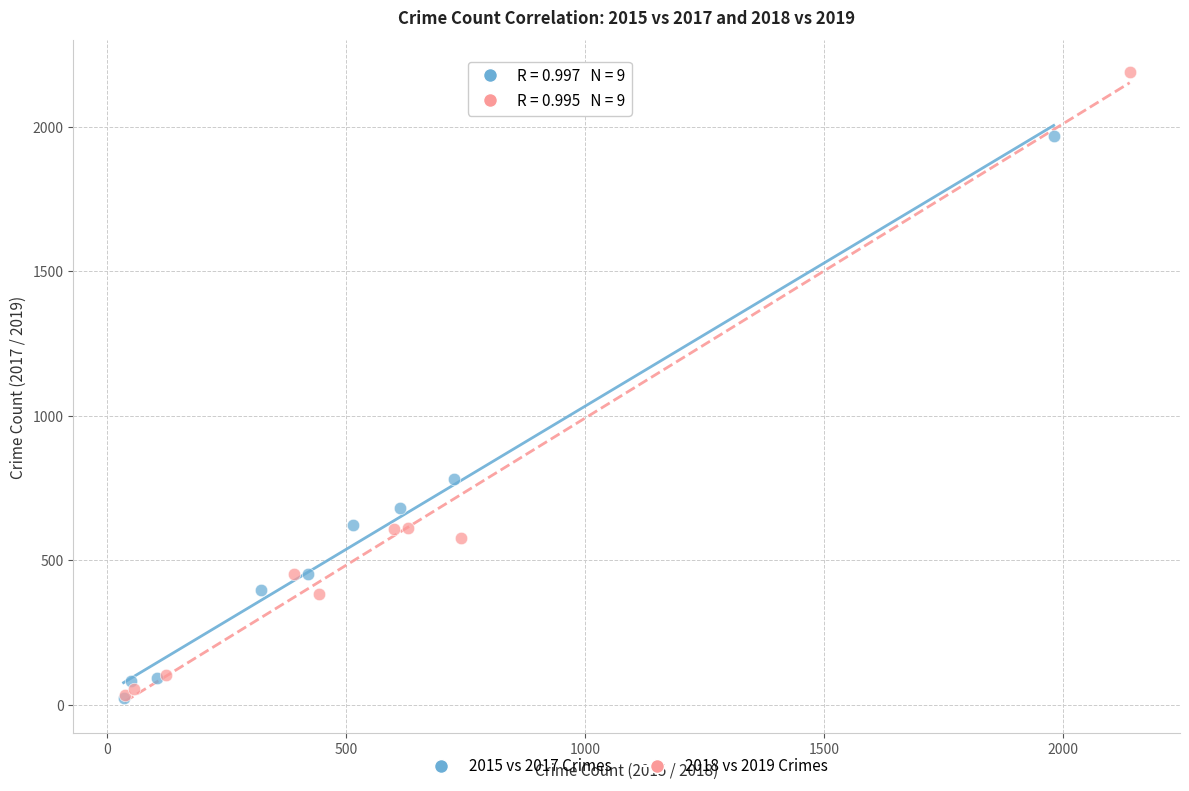

Which series contains the highest Y value?

2018 vs 2019 Crimes